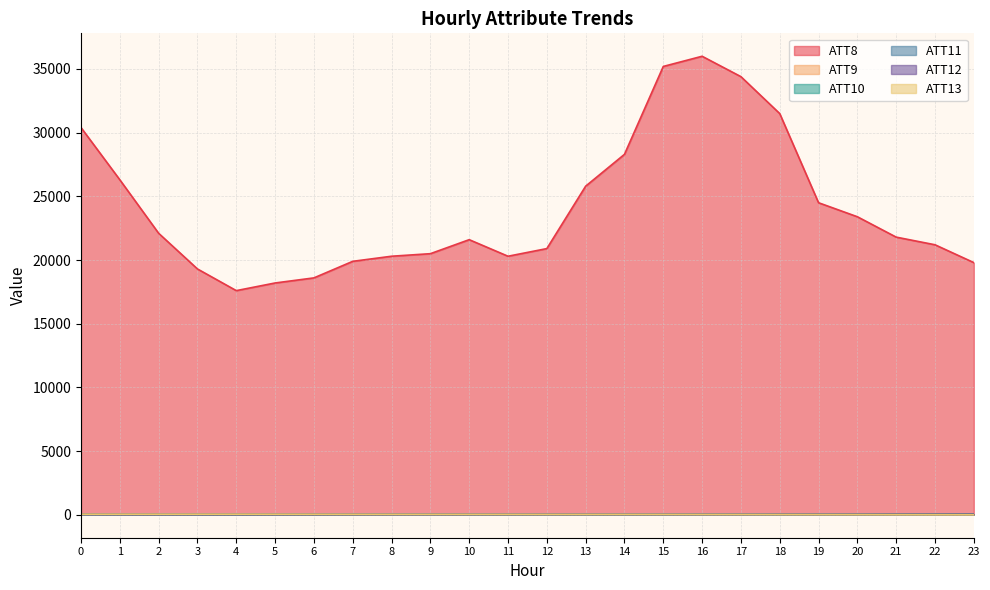

What is the sum of all ATT11 values?

523.7